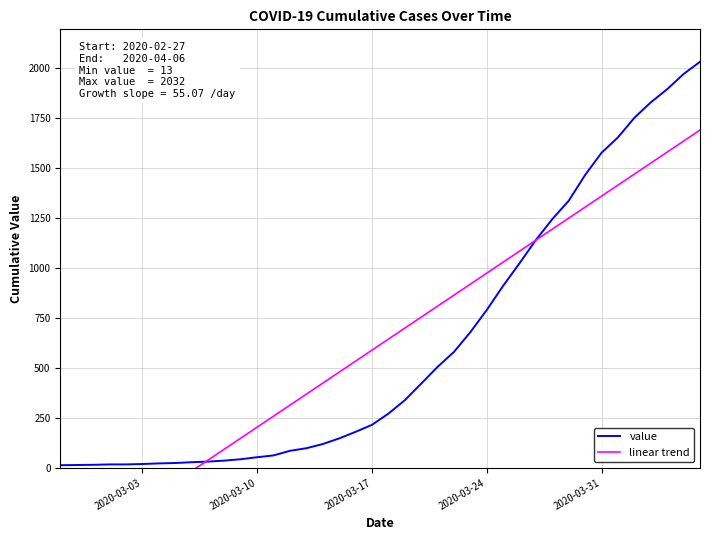

How many lines are shown in the chart?

2